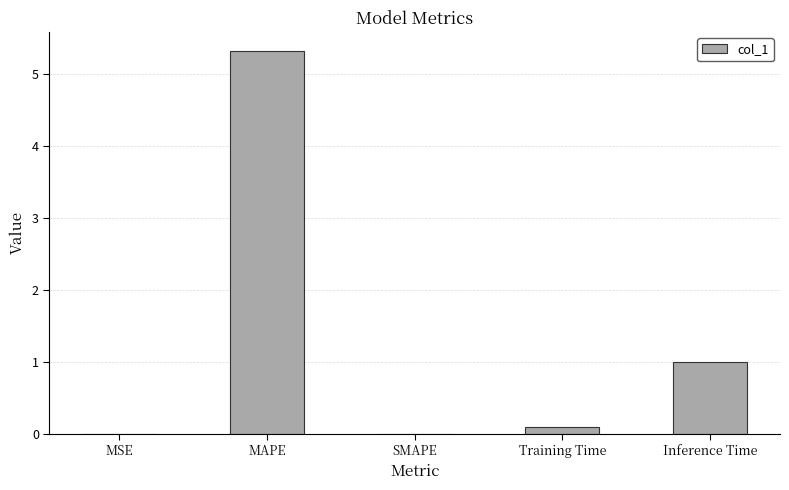

Between Training Time and MAPE, which is larger?

MAPE